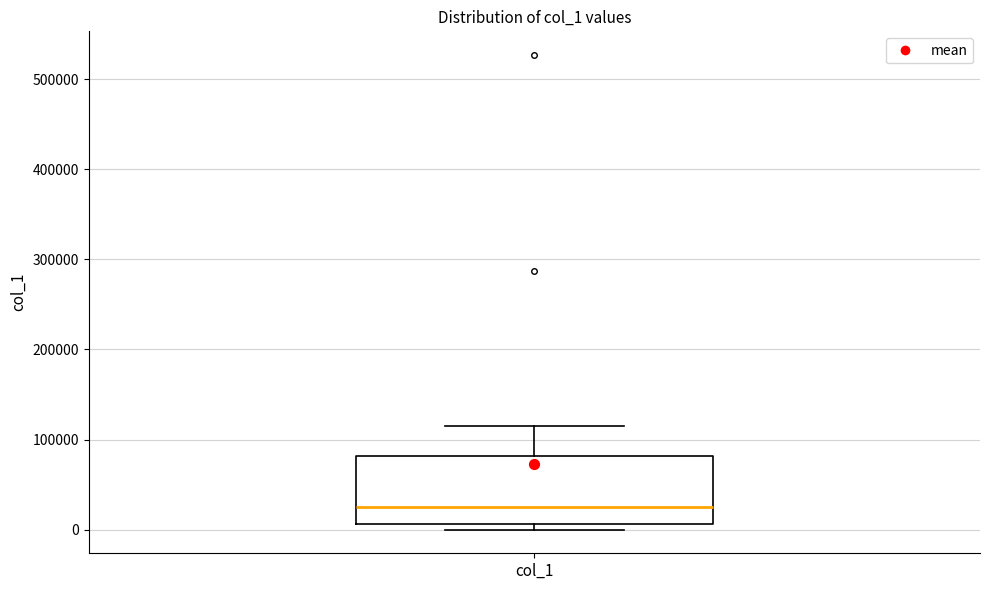

Read this box plot against the y-axis: the position of the median line, the range covered by the box, and the ends of both whiskers. The values are not printed on the chart, so give them approximately, as read against the axis.

median 20000, box 10000 to 80000, whiskers 0 to 110000